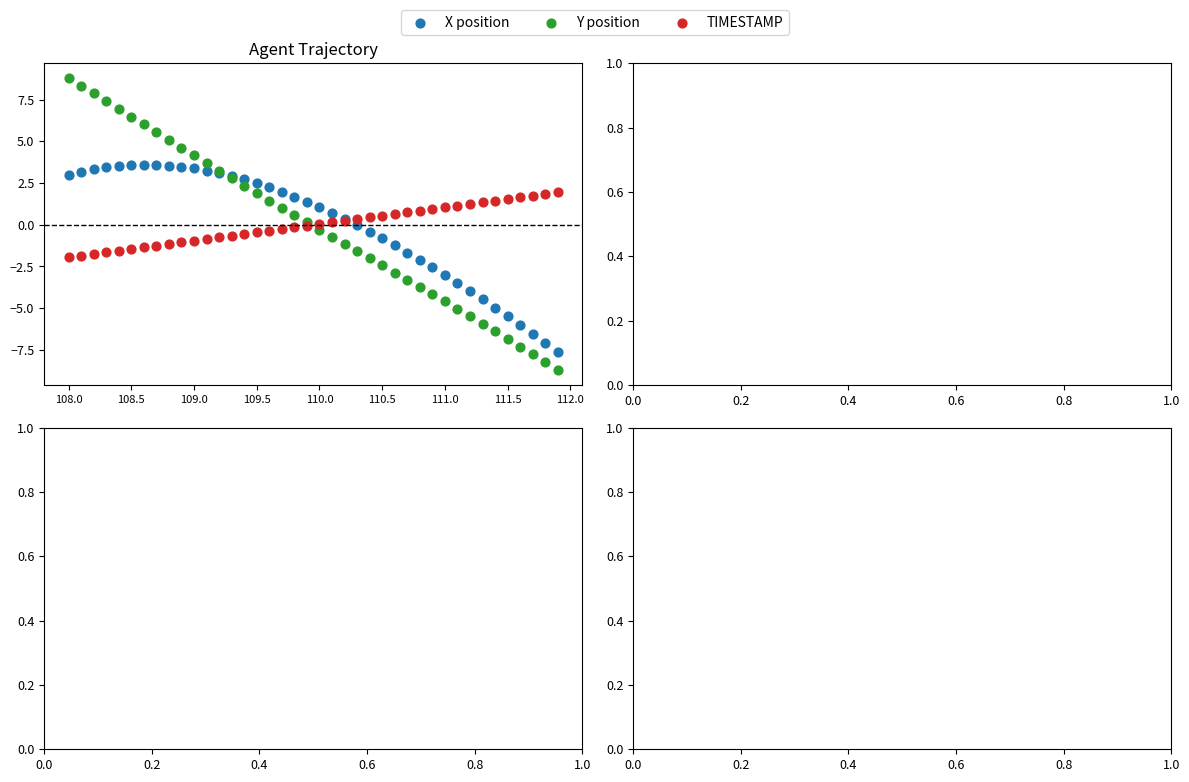

Which series contains the lowest Y value?

Y position